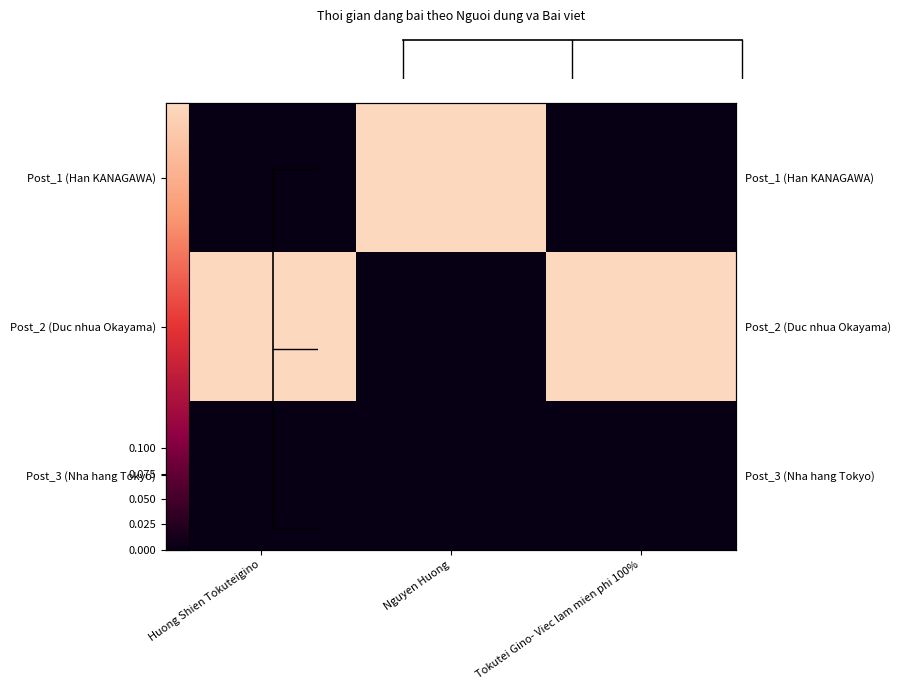

How many data points does each series have?

3